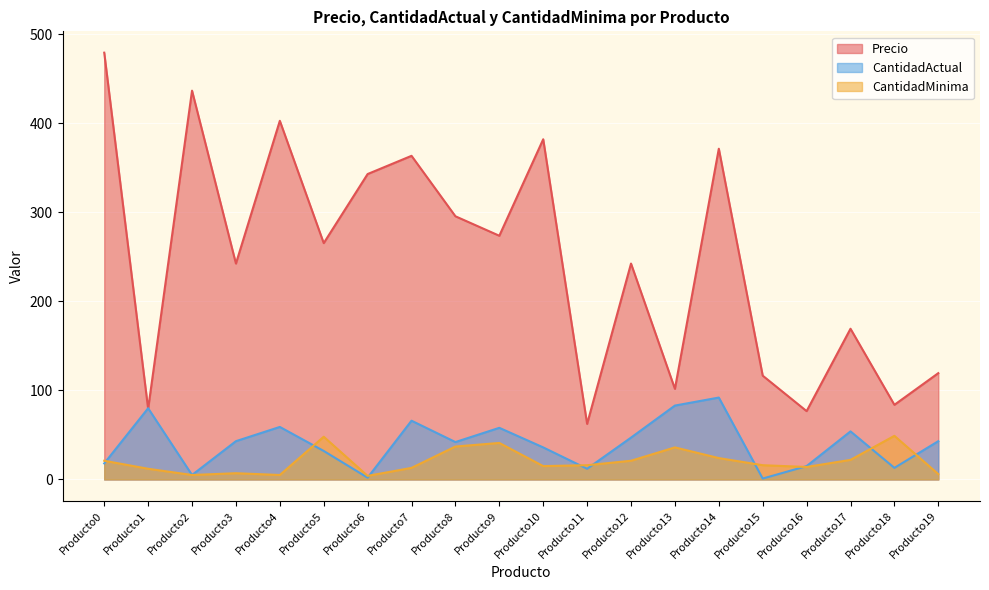

What is the minimum value shown in the chart?

1.0